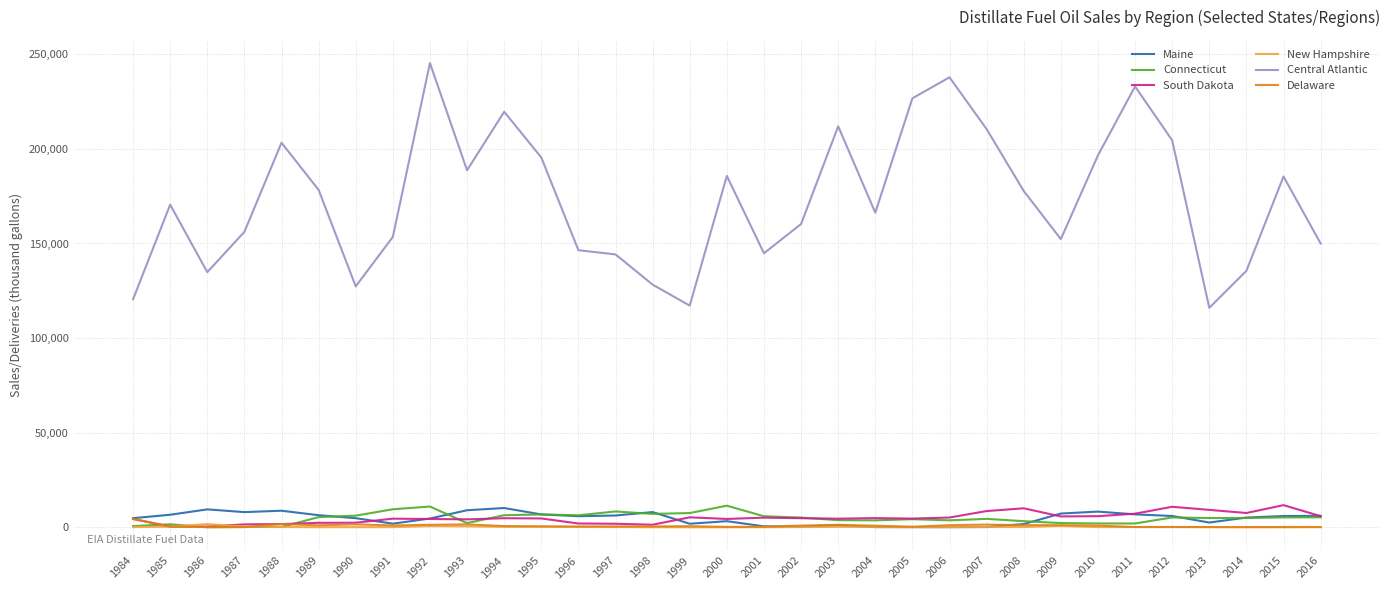

What is the difference between the maximum and minimum values in the Maine series?

10123